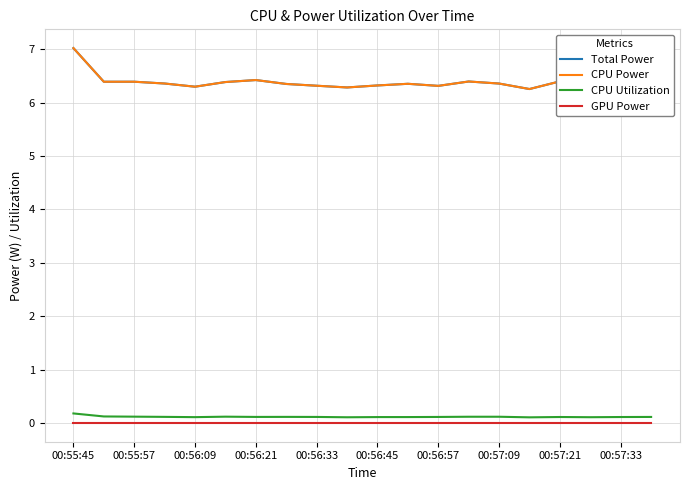

List the series in order of their peak value, highest first.

Total Power, CPU Power, CPU Utilization, GPU Power